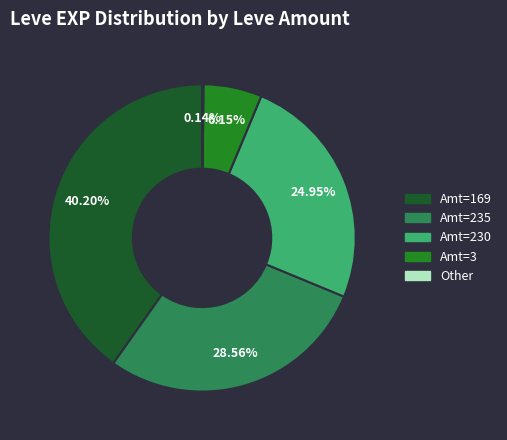

Is there any slice that represents more than half of the pie?

No